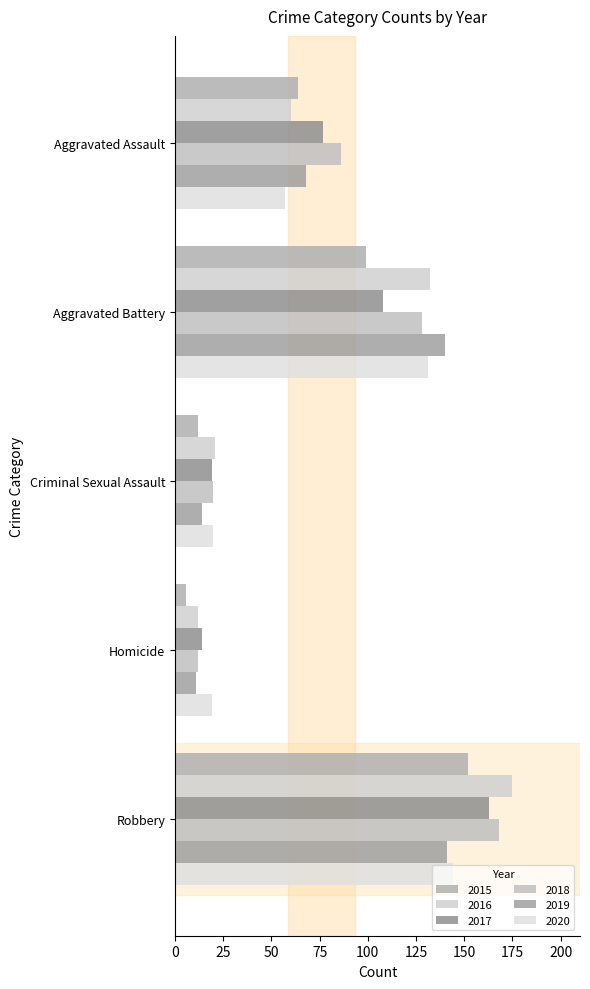

What is the total value across all series at Aggravated Battery?

738